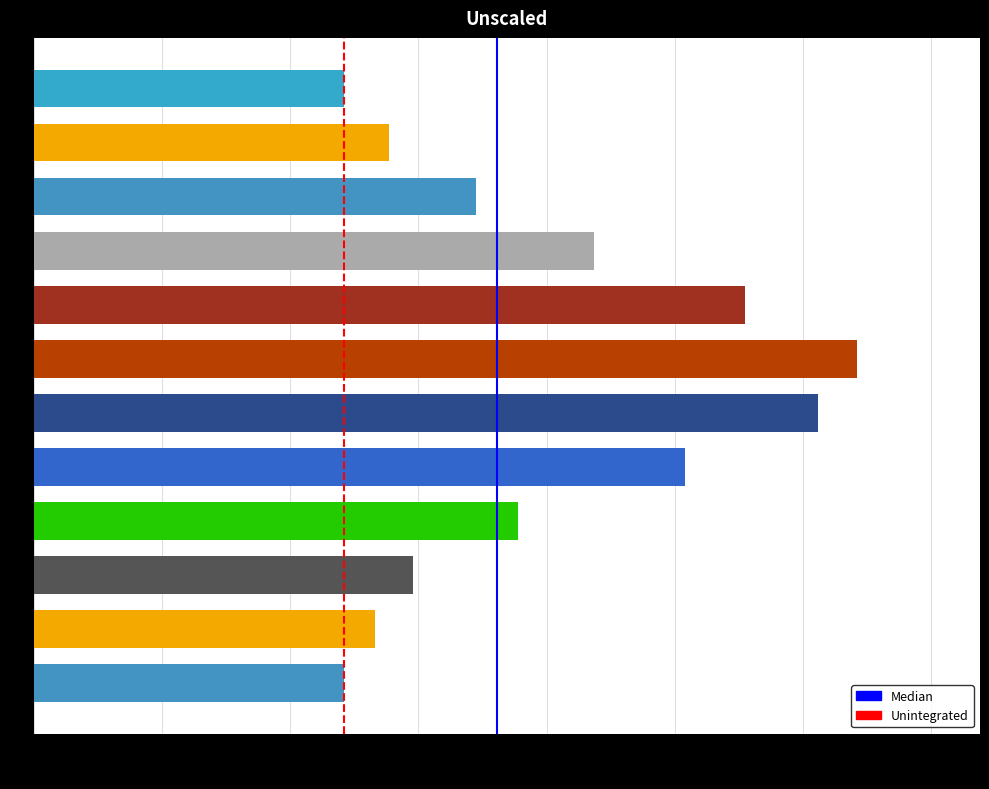

What is the maximum value shown in the chart?

1.6